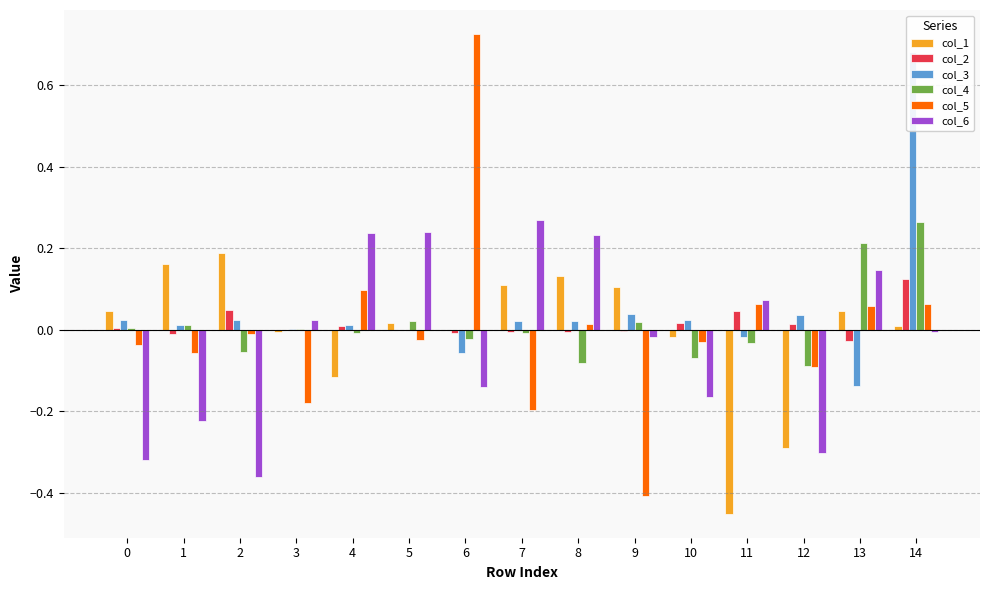

Reading left to right, what are all the values shown in this chart?

col_1: 0=0.0	1=0.2	2=0.2	3=-0.0	4=-0.1	5=0.0	6=-0.0	7=0.1	8=0.1	9=0.1	10=-0.0	11=-0.5	12=-0.3	13=0.0	14=0.0
col_2: 0=0.0	1=-0.0	2=0.0	3=0.0	4=0.0	5=-0.0	6=-0.0	7=-0.0	8=-0.0	9=-0.0	10=0.0	11=0.0	12=0.0	13=-0.0	14=0.1
col_3: 0=0.0	1=0.0	2=0.0	3=0.0	4=0.0	5=-0.0	6=-0.1	7=0.0	8=0.0	9=0.0	10=0.0	11=-0.0	12=0.0	13=-0.1	14=0.7
col_4: 0=0.0	1=0.0	2=-0.1	3=0.0	4=-0.0	5=0.0	6=-0.0	7=-0.0	8=-0.1	9=0.0	10=-0.1	11=-0.0	12=-0.1	13=0.2	14=0.3
col_5: 0=-0.0	1=-0.1	2=-0.0	3=-0.2	4=0.1	5=-0.0	6=0.7	7=-0.2	8=0.0	9=-0.4	10=-0.0	11=0.1	12=-0.1	13=0.1	14=0.1
col_6: 0=-0.3	1=-0.2	2=-0.4	3=0.0	4=0.2	5=0.2	6=-0.1	7=0.3	8=0.2	9=-0.0	10=-0.2	11=0.1	12=-0.3	13=0.1	14=-0.0